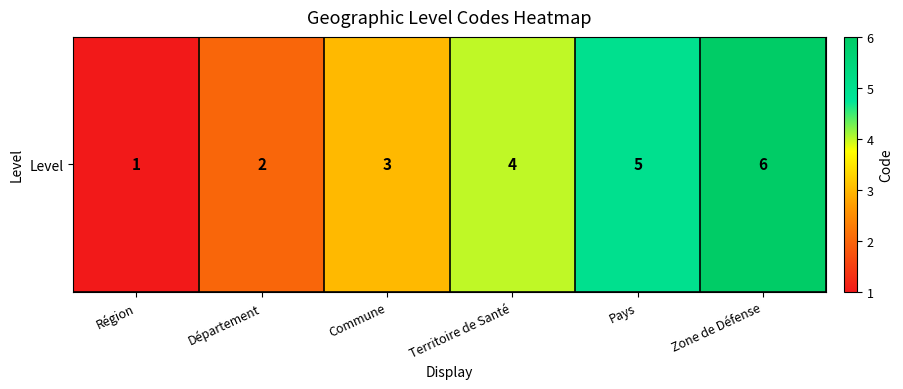

The value at Commune is 3. True or false?

True